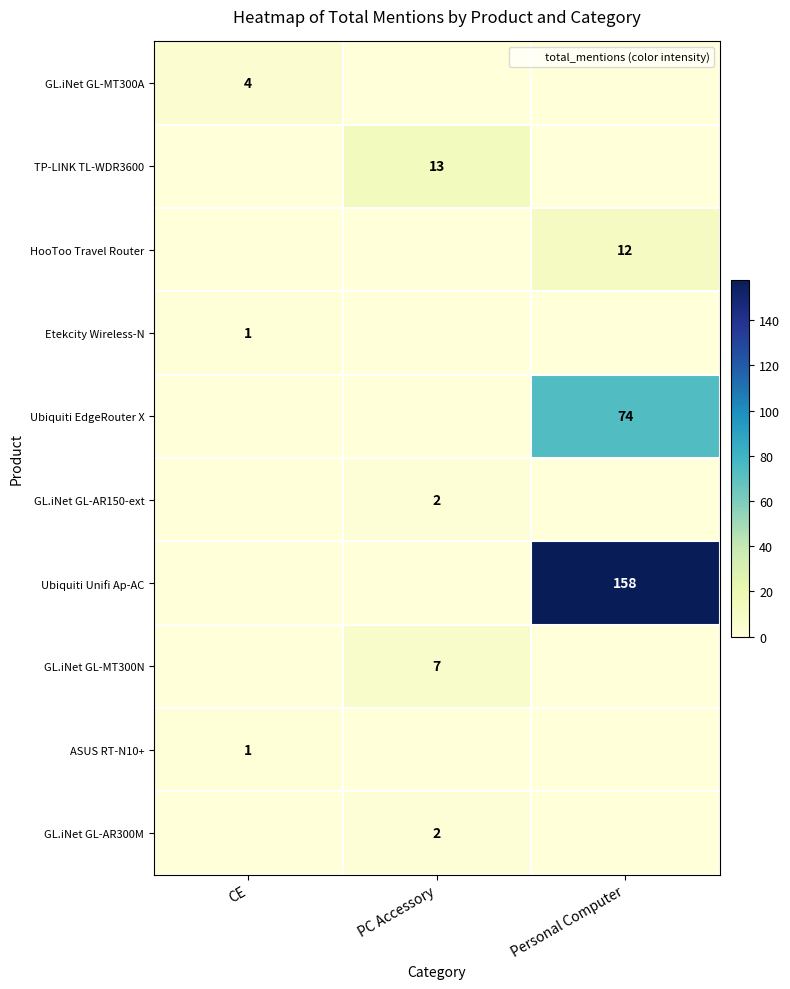

Is it true that GL.iNet GL-MT300N equals 0 at Personal Computer?

True